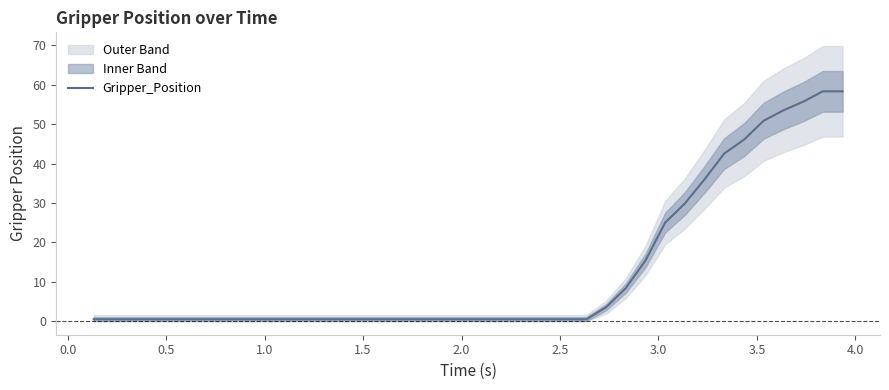

What is the highest value of the Gripper_Position series?

58.3